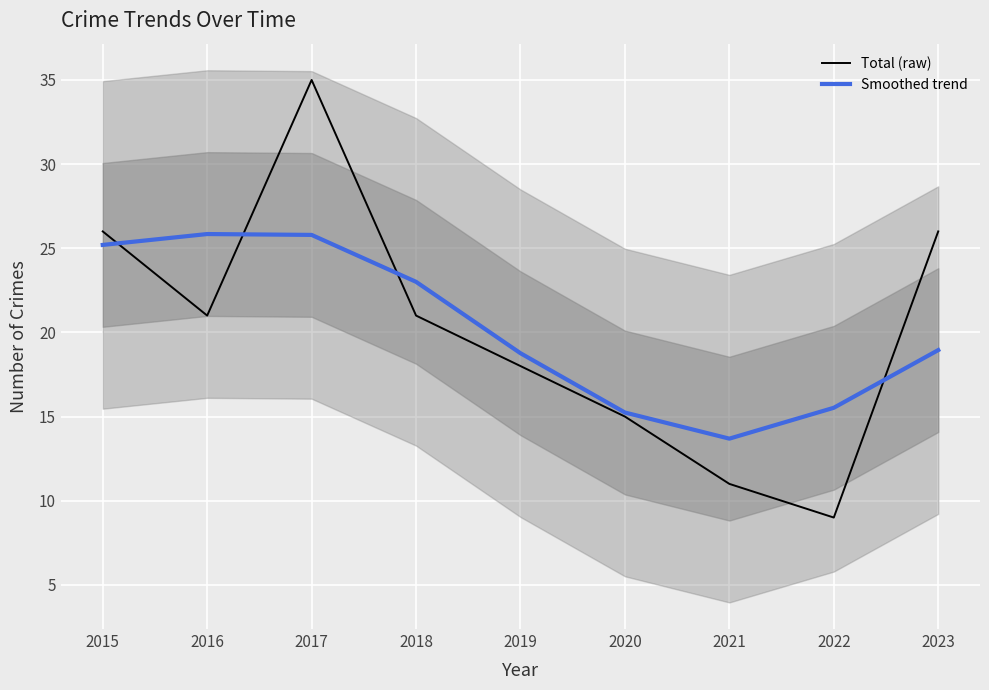

Is the value of Total (raw) at 2020 greater than the value of Smoothed trend at 2019?

No